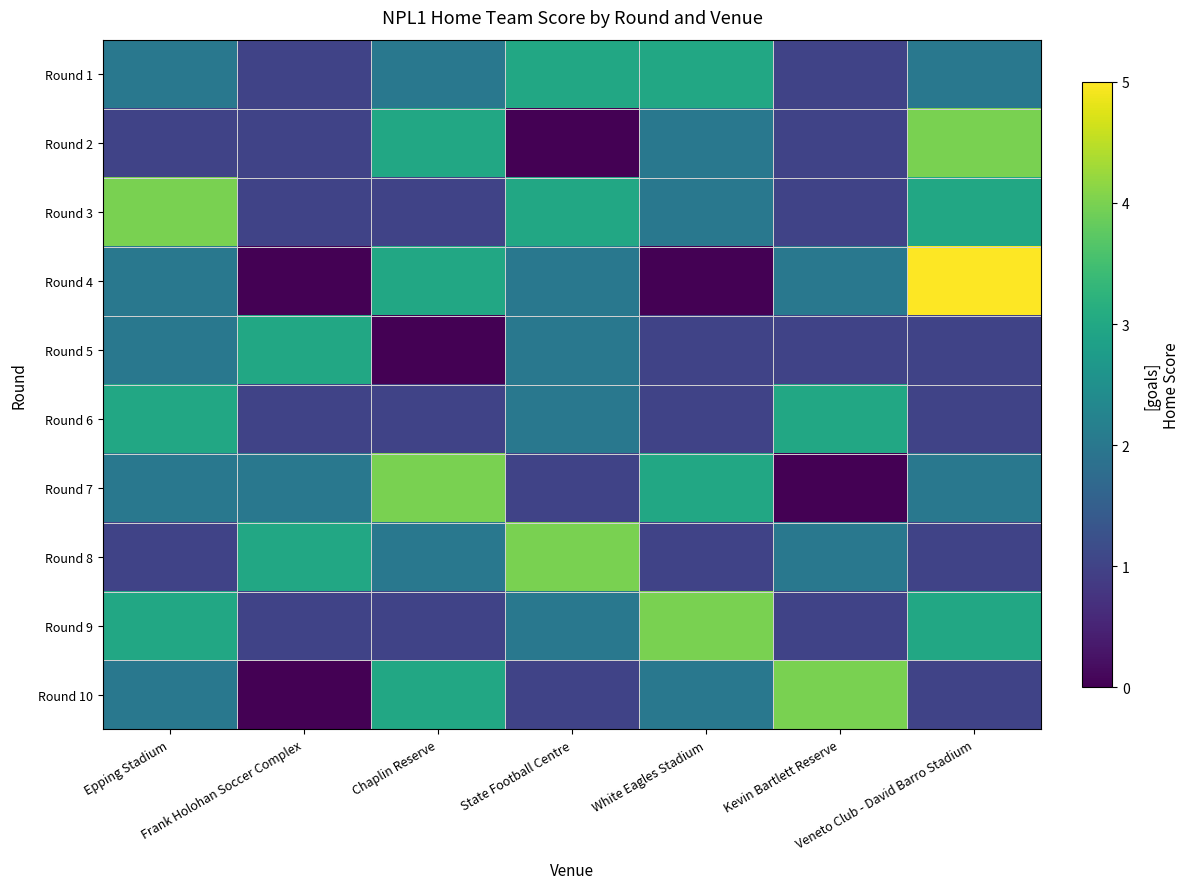

Reading left to right, transcribe all the data shown in this chart.

Round 1: Epping Stadium=2	Frank Holohan Soccer Complex=1	Chaplin Reserve=2	State Football Centre=3	White Eagles Stadium=3	Kevin Bartlett Reserve=1	Veneto Club - David Barro Stadium=2
Round 2: Epping Stadium=1	Frank Holohan Soccer Complex=1	Chaplin Reserve=3	State Football Centre=0	White Eagles Stadium=2	Kevin Bartlett Reserve=1	Veneto Club - David Barro Stadium=4
Round 3: Epping Stadium=4	Frank Holohan Soccer Complex=1	Chaplin Reserve=1	State Football Centre=3	White Eagles Stadium=2	Kevin Bartlett Reserve=1	Veneto Club - David Barro Stadium=3
Round 4: Epping Stadium=2	Frank Holohan Soccer Complex=0	Chaplin Reserve=3	State Football Centre=2	White Eagles Stadium=0	Kevin Bartlett Reserve=2	Veneto Club - David Barro Stadium=5
Round 5: Epping Stadium=2	Frank Holohan Soccer Complex=3	Chaplin Reserve=0	State Football Centre=2	White Eagles Stadium=1	Kevin Bartlett Reserve=1	Veneto Club - David Barro Stadium=1
Round 6: Epping Stadium=3	Frank Holohan Soccer Complex=1	Chaplin Reserve=1	State Football Centre=2	White Eagles Stadium=1	Kevin Bartlett Reserve=3	Veneto Club - David Barro Stadium=1
Round 7: Epping Stadium=2	Frank Holohan Soccer Complex=2	Chaplin Reserve=4	State Football Centre=1	White Eagles Stadium=3	Kevin Bartlett Reserve=0	Veneto Club - David Barro Stadium=2
Round 8: Epping Stadium=1	Frank Holohan Soccer Complex=3	Chaplin Reserve=2	State Football Centre=4	White Eagles Stadium=1	Kevin Bartlett Reserve=2	Veneto Club - David Barro Stadium=1
Round 9: Epping Stadium=3	Frank Holohan Soccer Complex=1	Chaplin Reserve=1	State Football Centre=2	White Eagles Stadium=4	Kevin Bartlett Reserve=1	Veneto Club - David Barro Stadium=3
Round 10: Epping Stadium=2	Frank Holohan Soccer Complex=0	Chaplin Reserve=3	State Football Centre=1	White Eagles Stadium=2	Kevin Bartlett Reserve=4	Veneto Club - David Barro Stadium=1